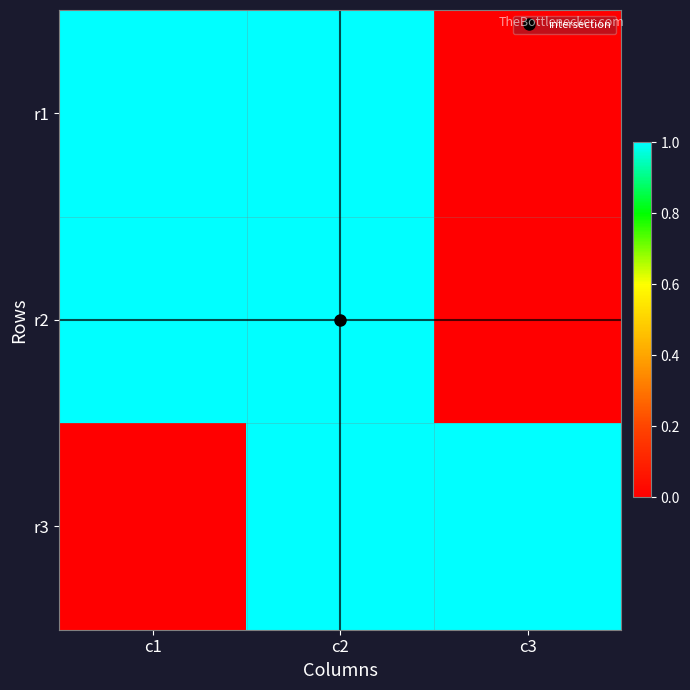

Which has a higher value, c2 or c3?

c2